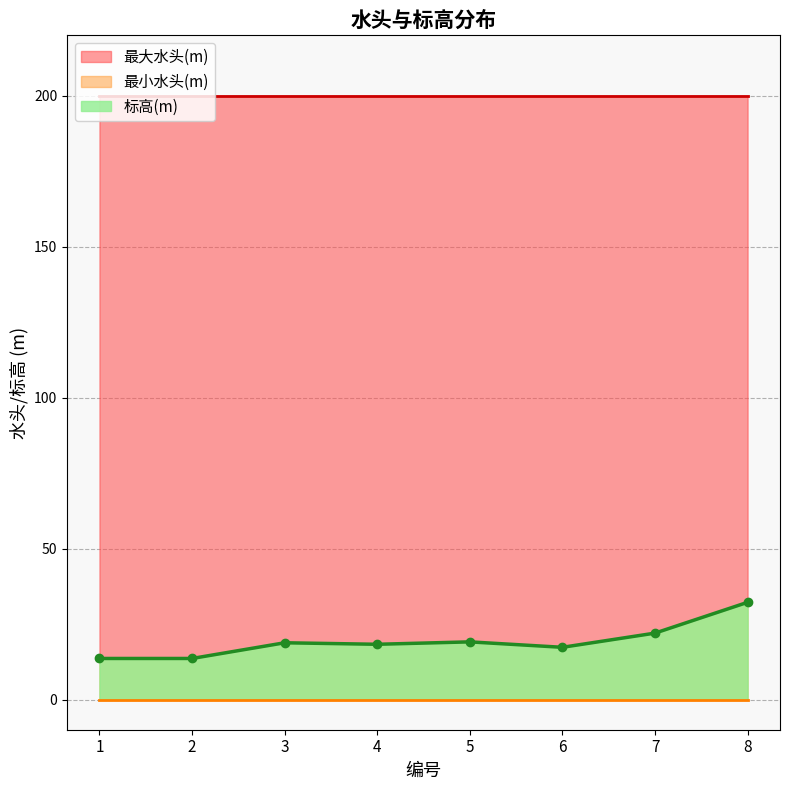

What is the total value across all series at 5?

219.1